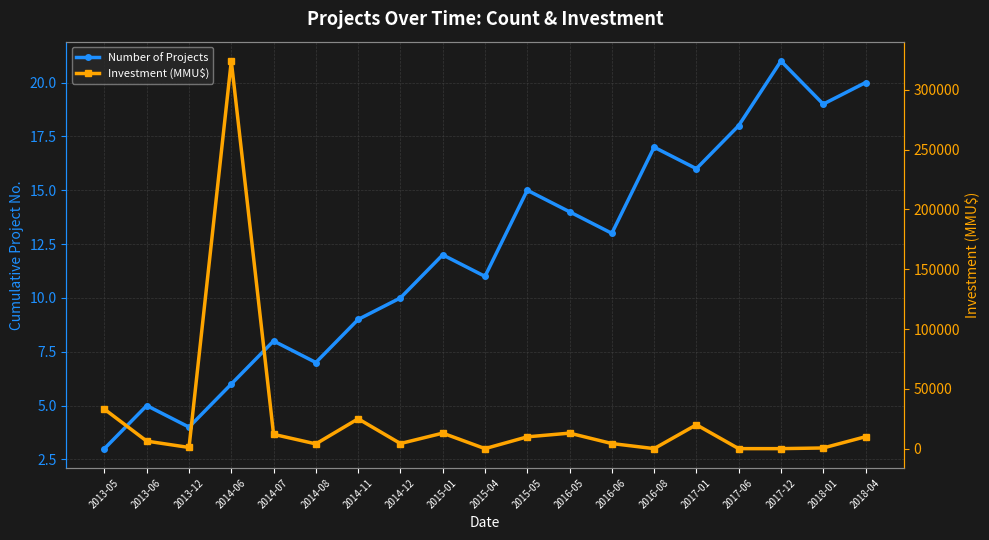

Reading right to left, extract all data points from this chart.

Number of Projects: 20	19	21	18	16	17	13	14	15	11	12	10	9	7	8	6	4	5	3
Investment (MMU$): 10000	600	37	37	20000	42	4300	13000	9903	40	13000	4300	25000	4000	12000	324020	1032	6310	33000